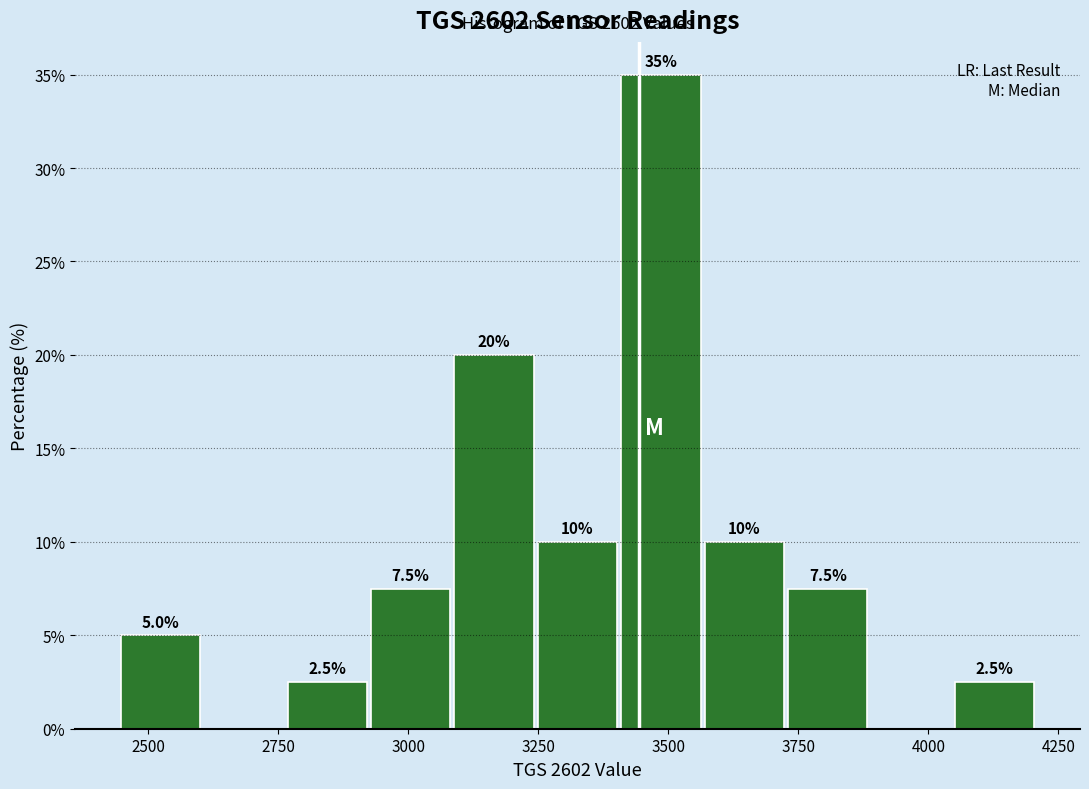

Around what value on the x-axis is the tallest bar? Give the approximate position of its centre, as read against the axis.

3500